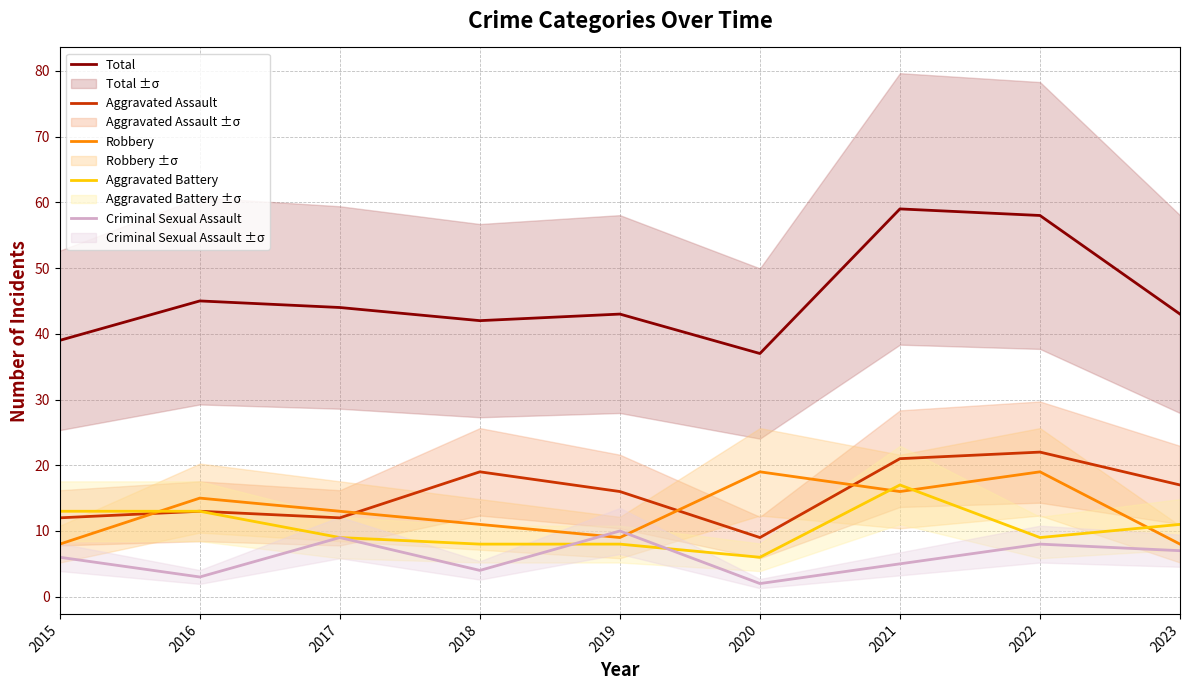

True or false: Aggravated Battery and Robbery cross at least once.

True